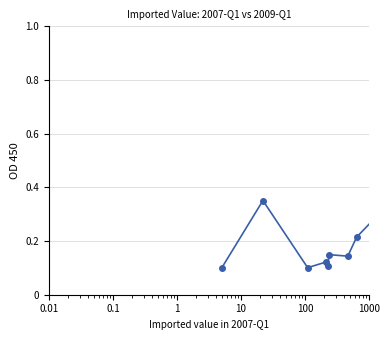

What is the difference between the maximum and minimum values?

0.8